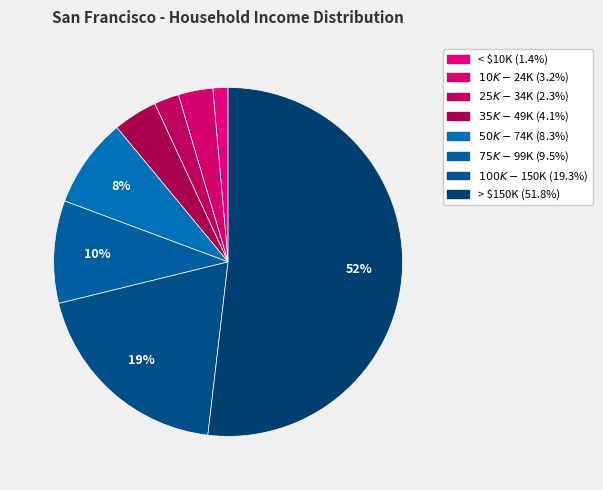

How many segments does this pie chart have?

8